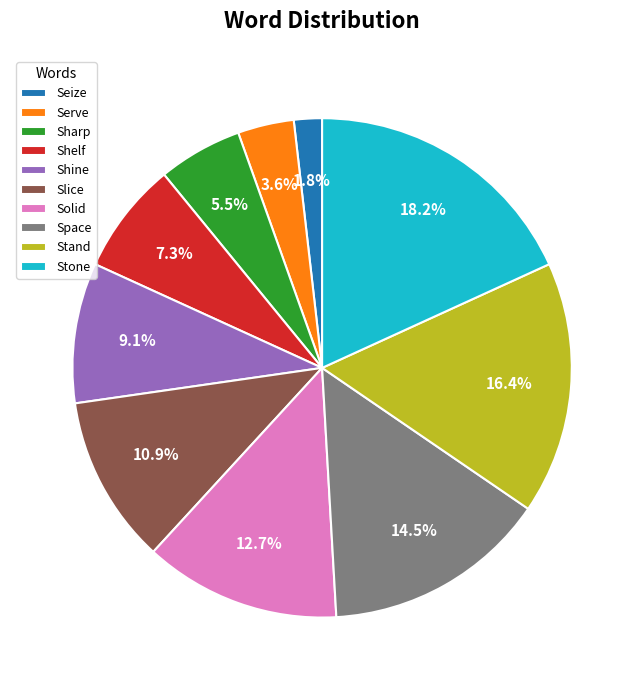

To the nearest percent, what is the difference between the largest and smallest slice percentages?

16%